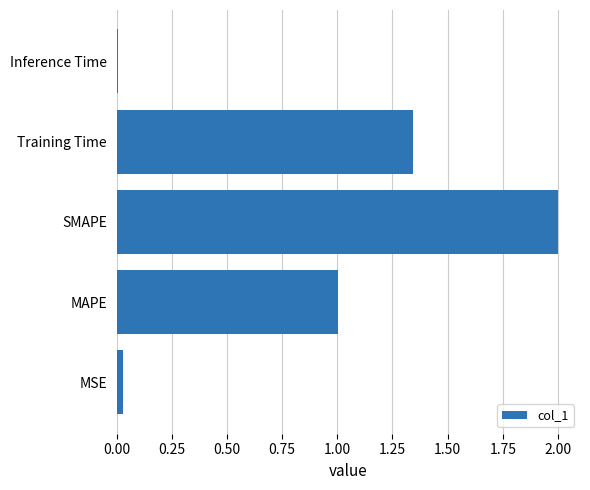

What is the greatest value displayed?

2.0